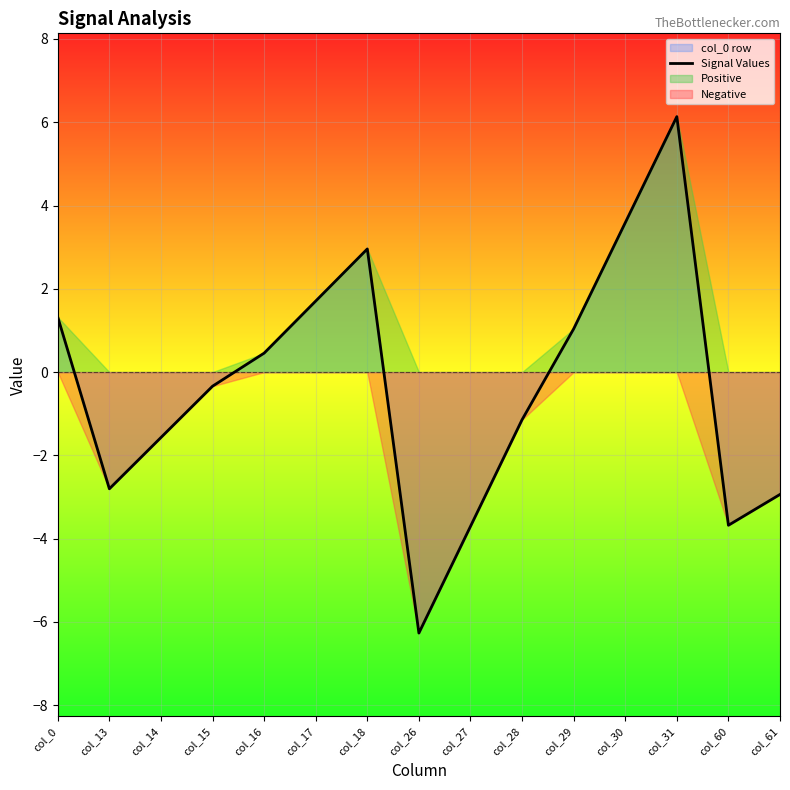

What is the difference between the values at col_15 and col_14?

1.2